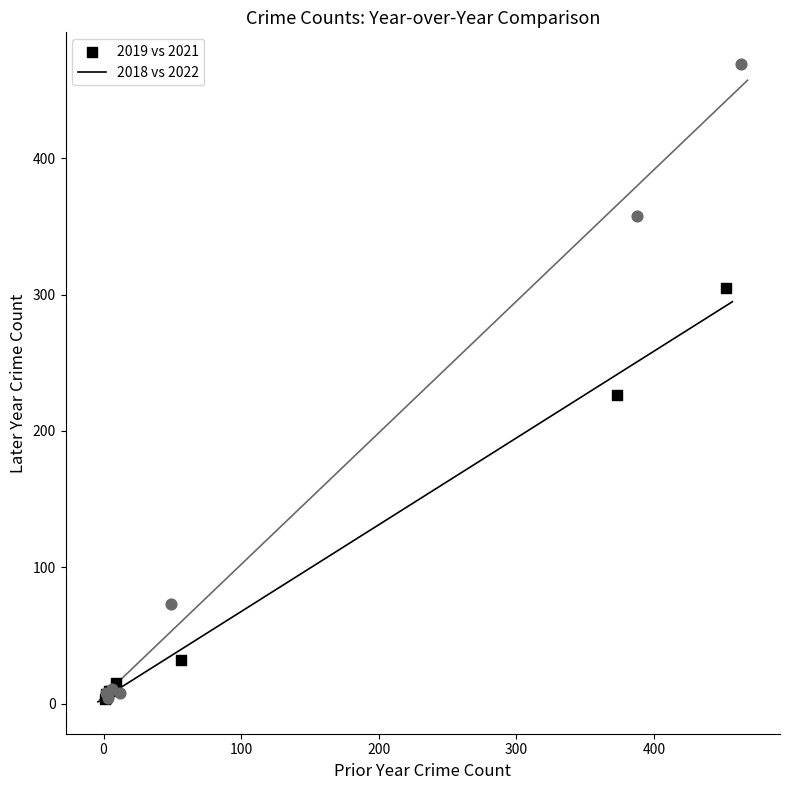

Which series reaches the maximum Y coordinate?

2018 vs 2022